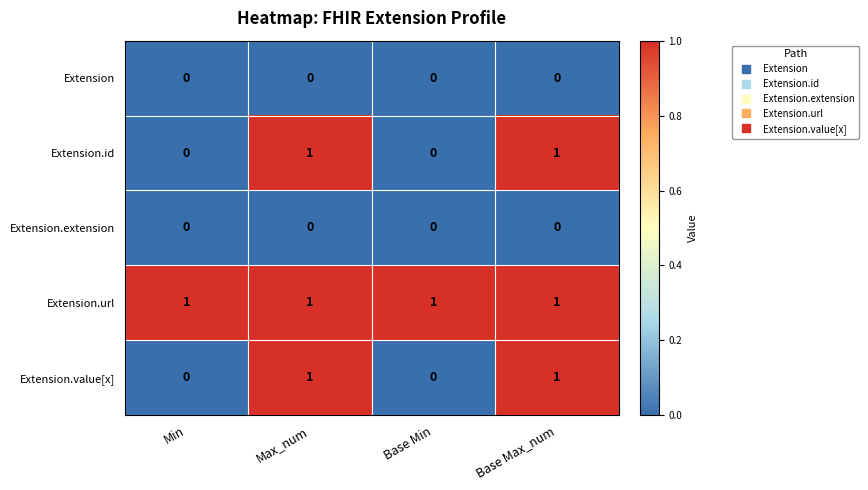

What is the greatest value displayed?

1